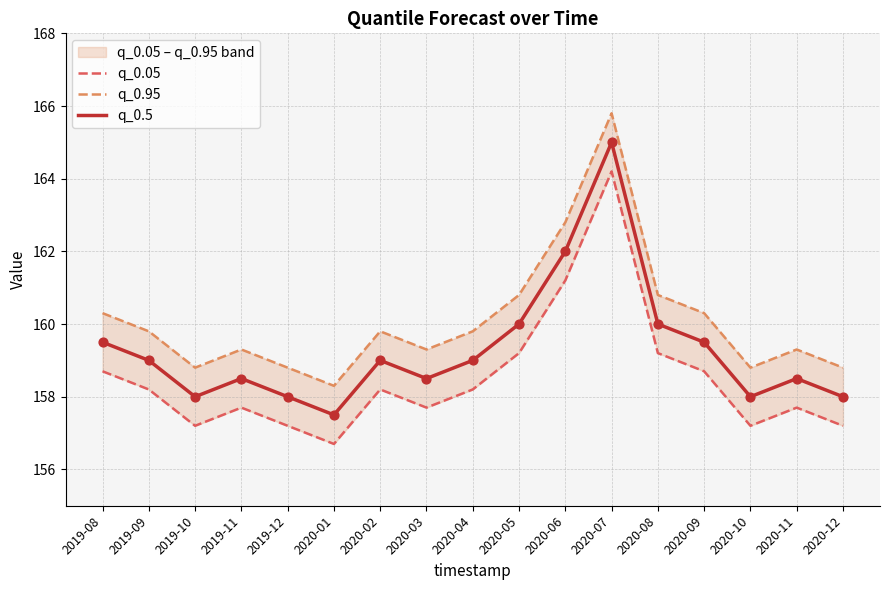

Which series contains the lowest Y value?

q_0.05